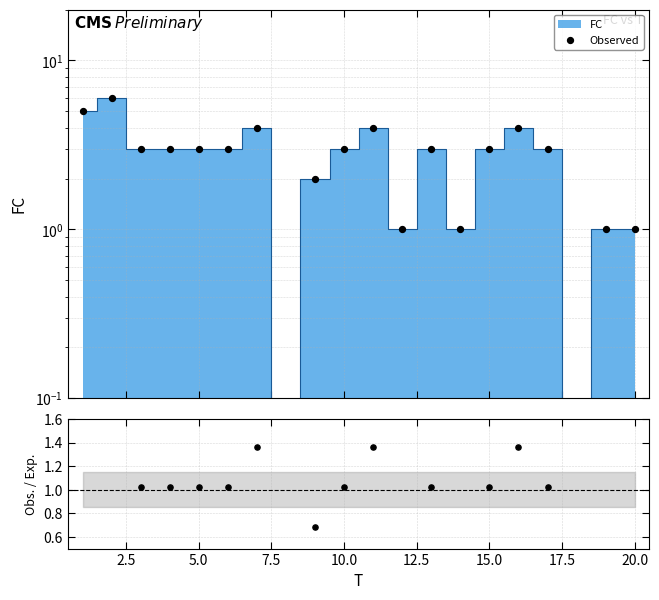

Which series has the largest Y range (max minus min)?

Observed